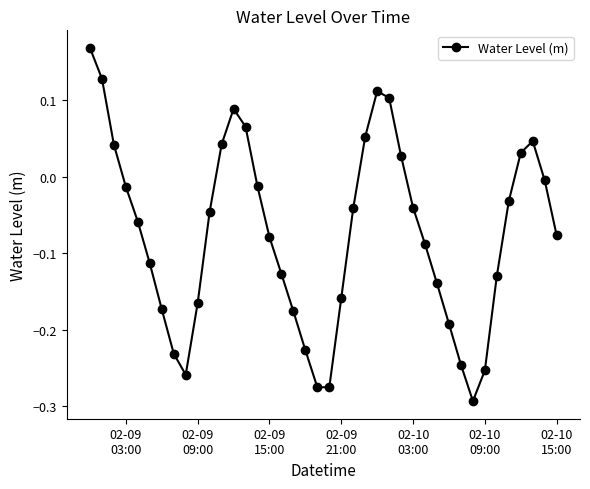

What is the sum of all values?

-3.0